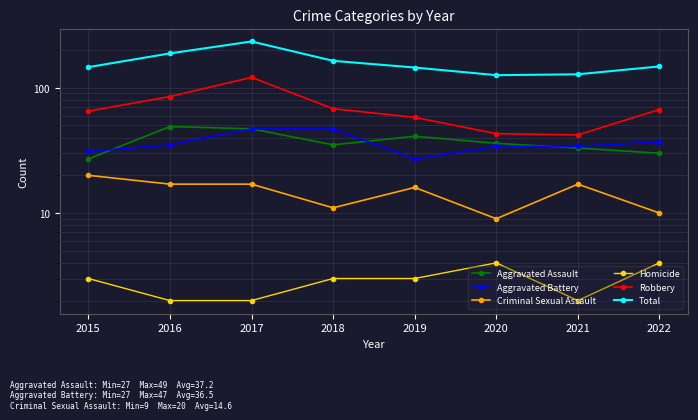

Where is Robbery nearest to the value 81?

2016